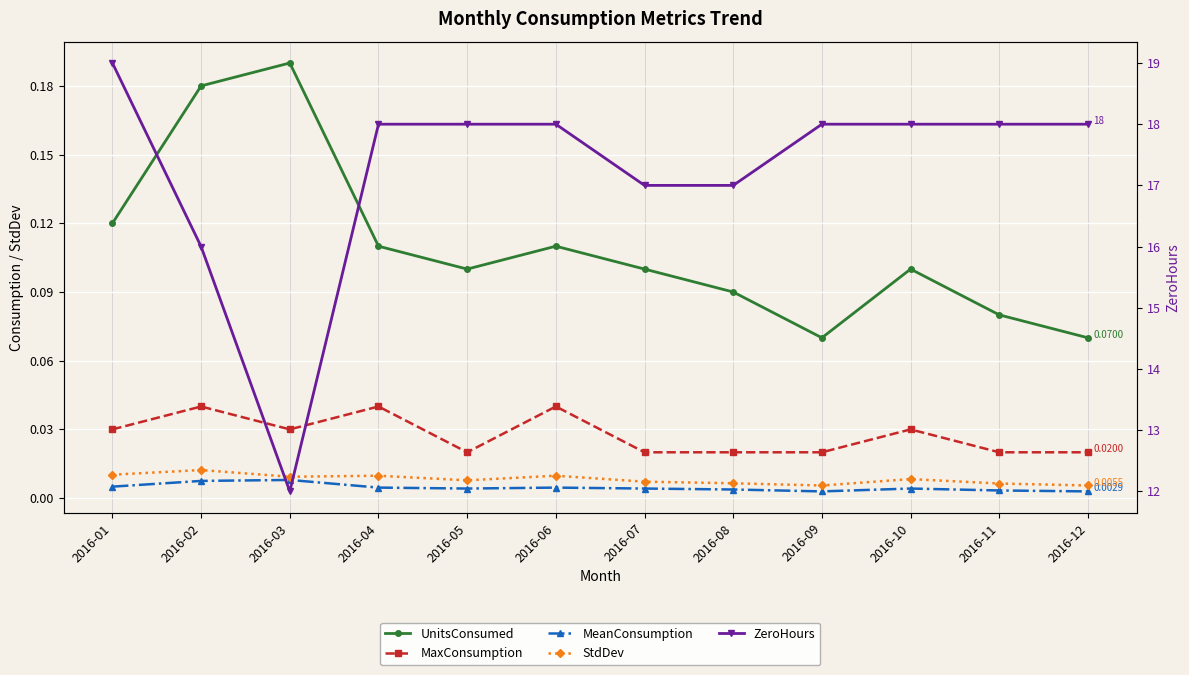

At which label does MaxConsumption reach its peak?

2016-02